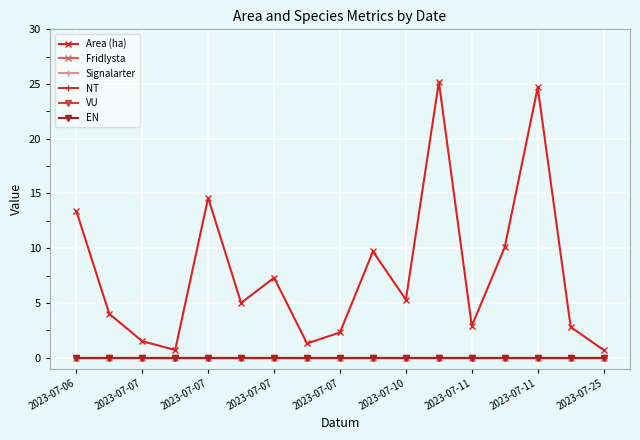

Is this an area chart (filled region under the line)?

No